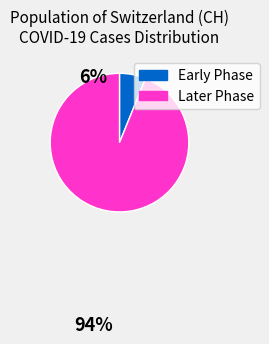

Does any single category account for the majority?

Yes